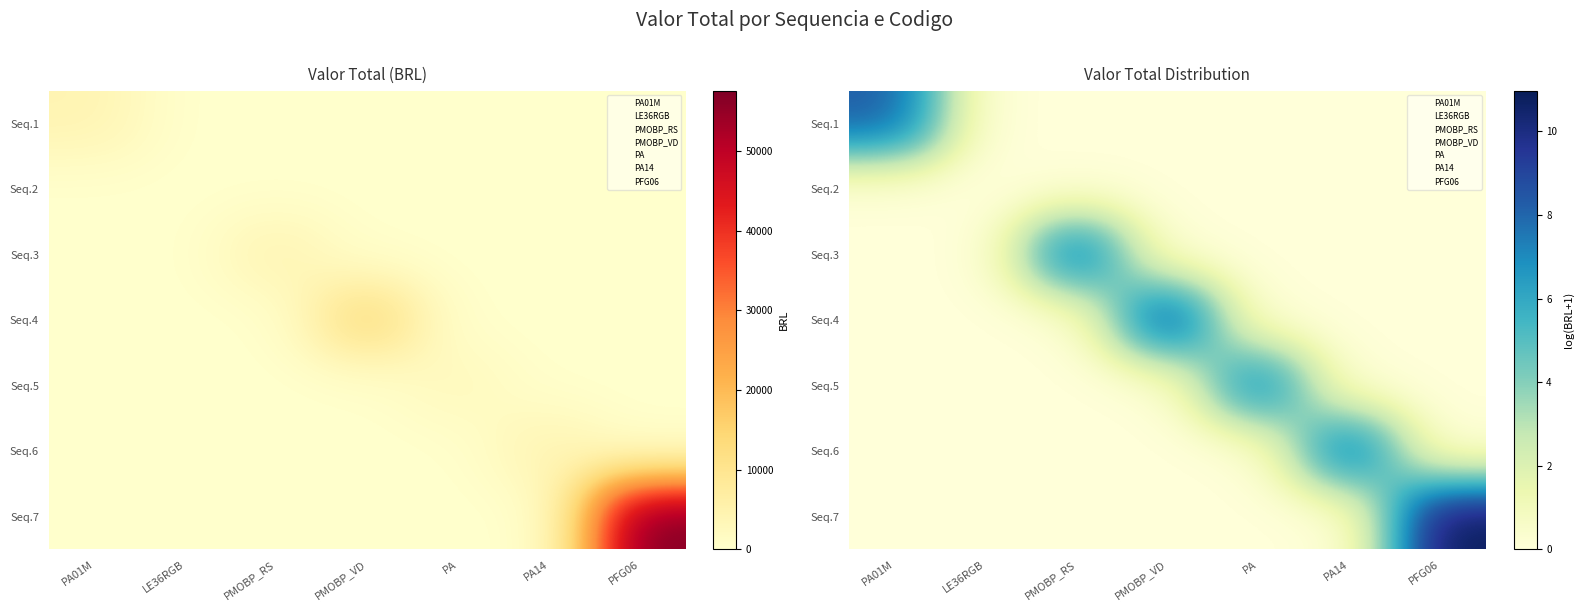

Is it true that Seq.1 equals 0.0 at PMOBP_RS?

True